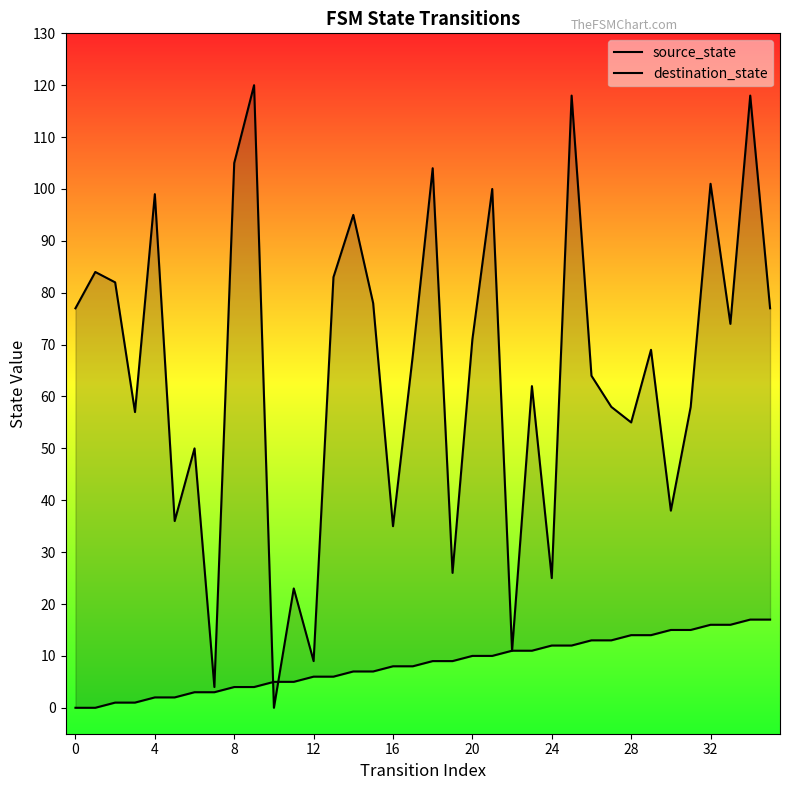

The value of source_state at 13 is 10. True or false?

False